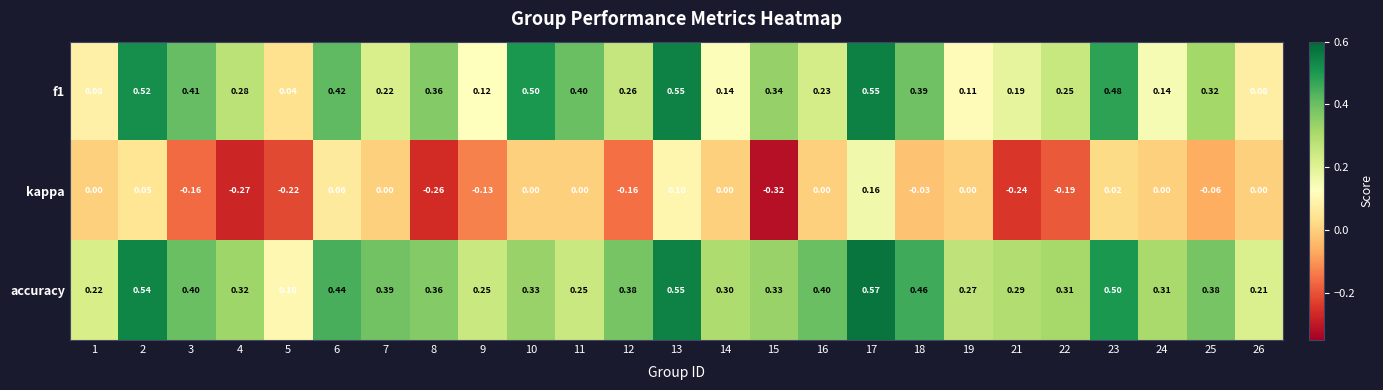

How many data points does each series have?

25